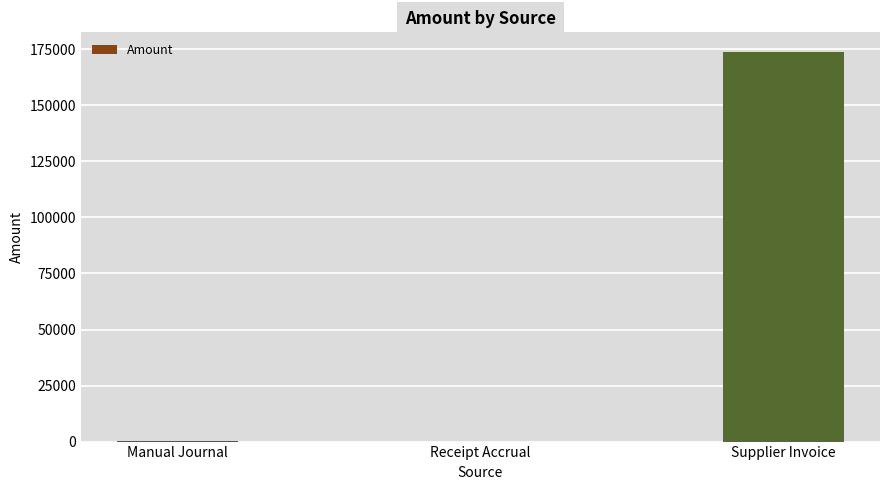

How many series are shown in this chart?

1